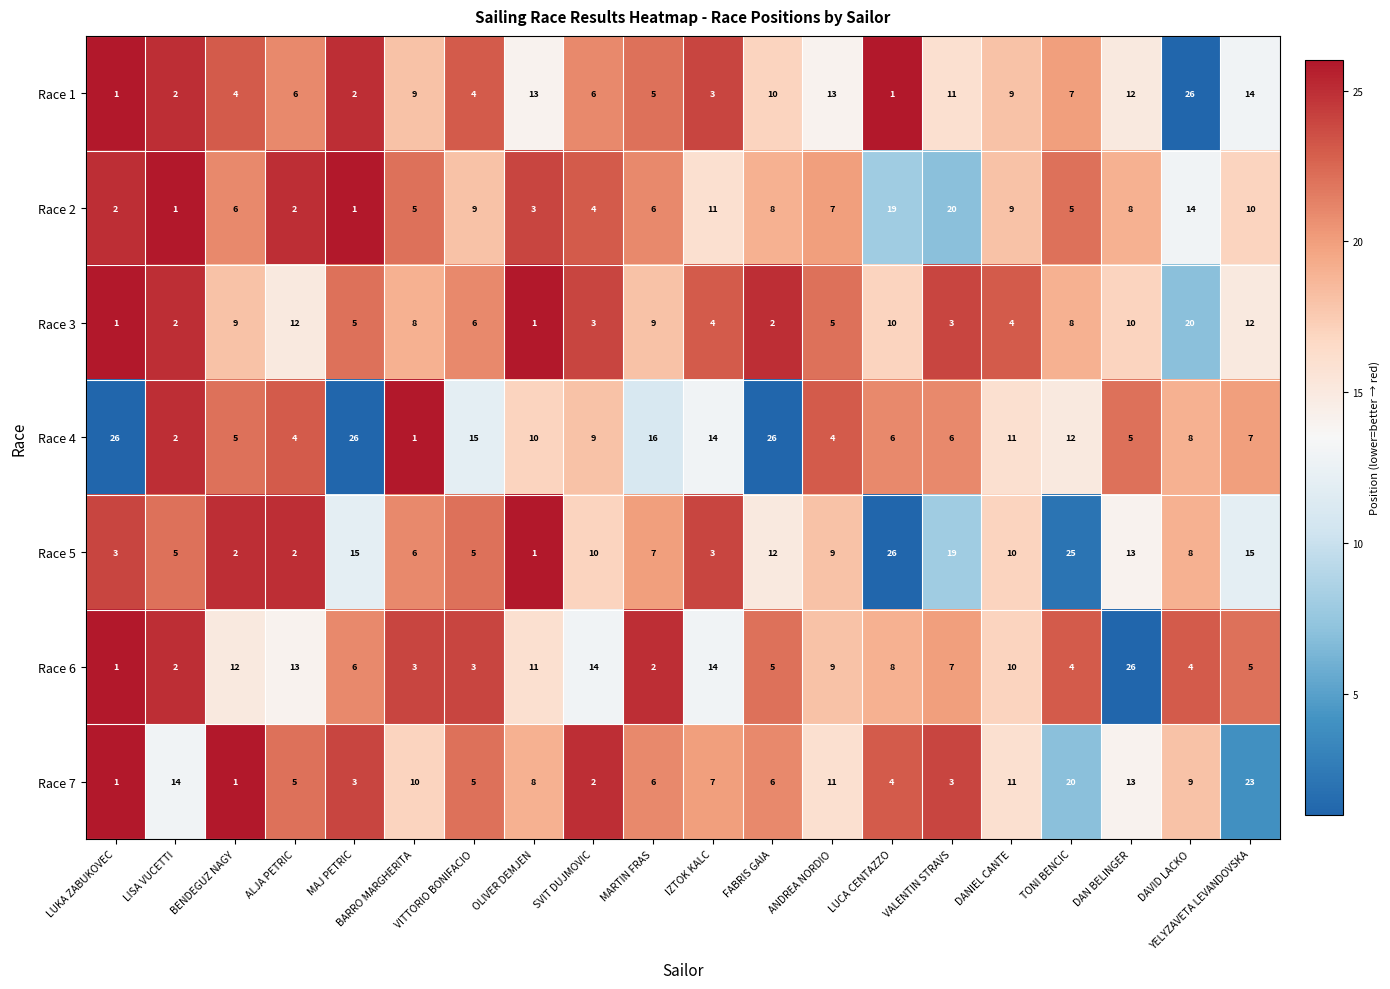

Which series has the largest total across all categories?

Race 4